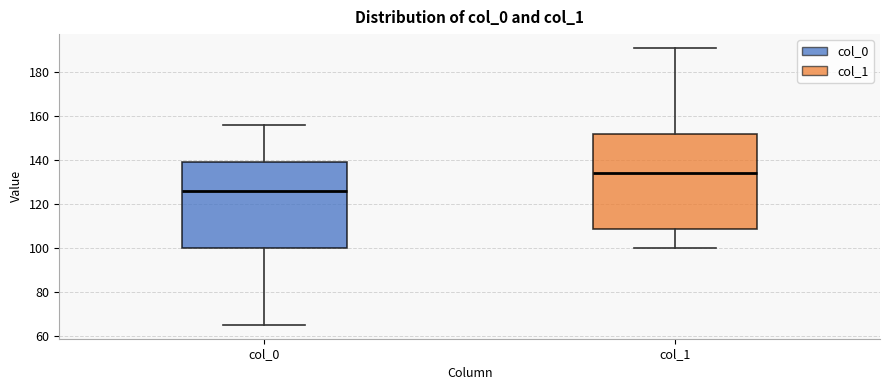

Where is the lower edge of the box for col_1 on the y-axis? The values are not printed on the chart, so give them approximately, as read against the axis.

108